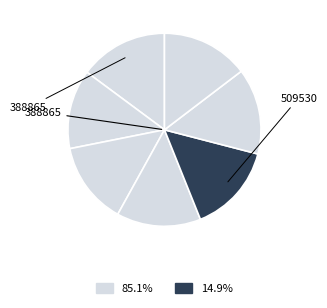

Does any single category account for the majority?

No